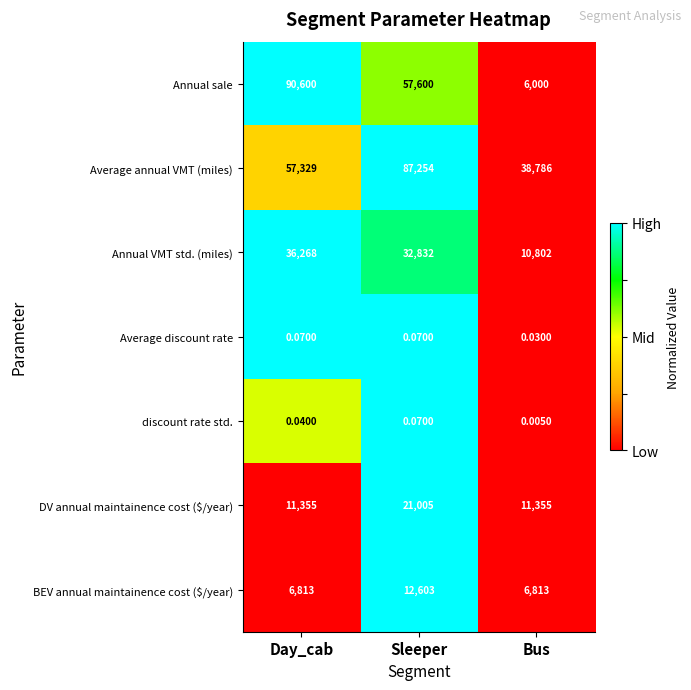

Which series changed the most between Sleeper and Bus?

Annual sale